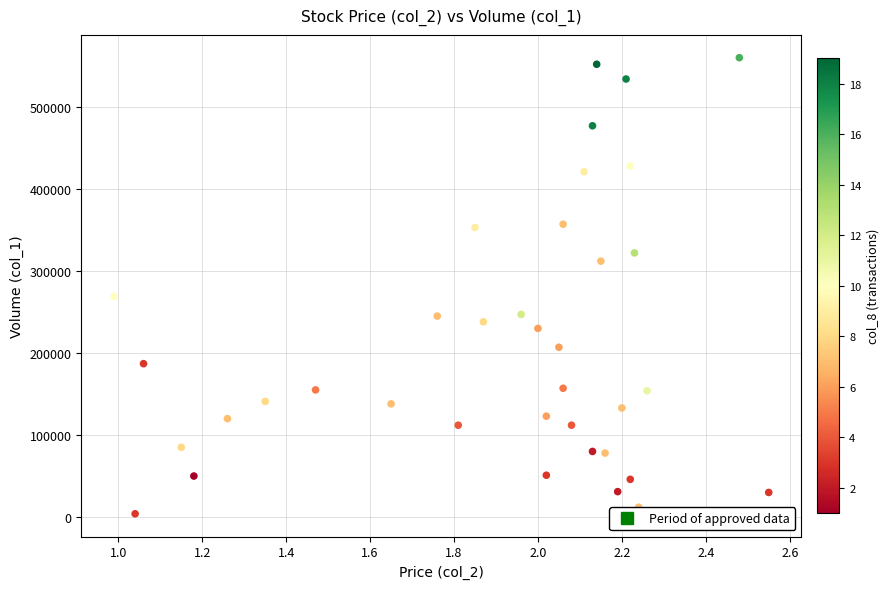

What is the range of Y values (max minus min)?

556000